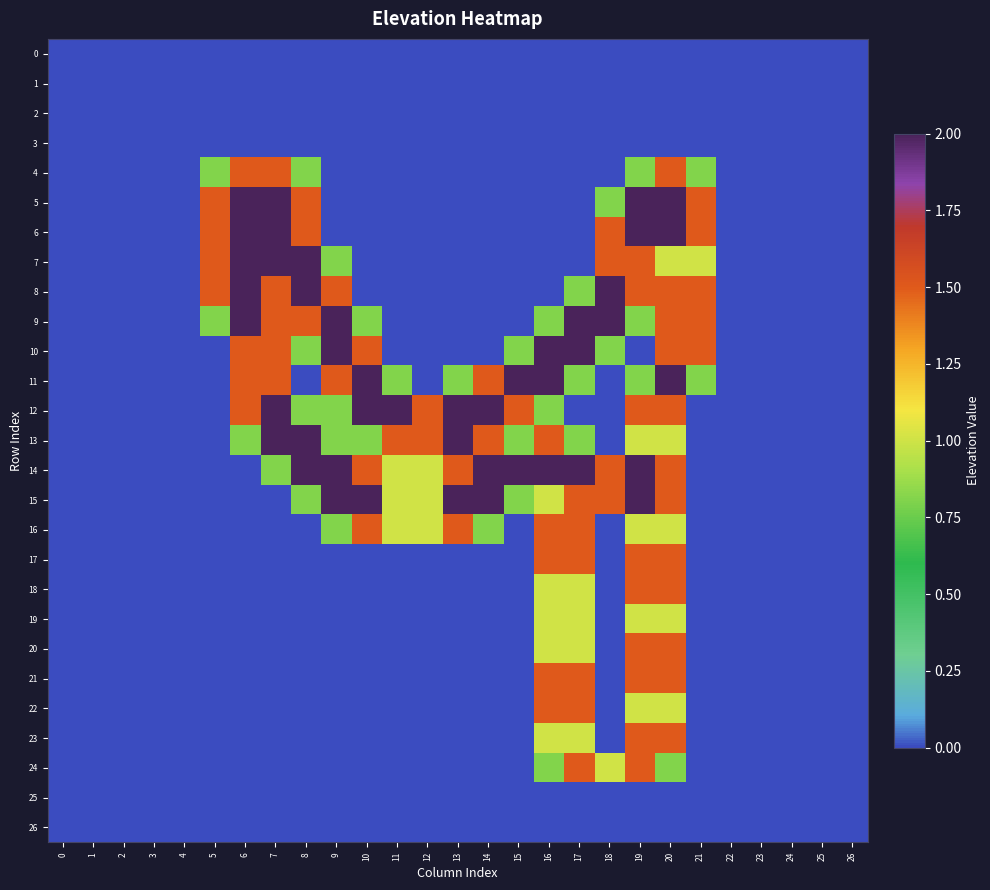

Reading left to right, extract all data points from this chart.

0: 0=0.0	1=0.0	2=0.0	3=0.0	4=0.0	5=0.0	6=0.0	7=0.0	8=0.0	9=0.0	10=0.0	11=0.0	12=0.0	13=0.0	14=0.0	15=0.0	16=0.0	17=0.0	18=0.0	19=0.0	20=0.0	21=0.0	22=0.0	23=0.0	24=0.0	25=0.0	26=0.0
1: 0=0.0	1=0.0	2=0.0	3=0.0	4=0.0	5=0.0	6=0.0	7=0.0	8=0.0	9=0.0	10=0.0	11=0.0	12=0.0	13=0.0	14=0.0	15=0.0	16=0.0	17=0.0	18=0.0	19=0.0	20=0.0	21=0.0	22=0.0	23=0.0	24=0.0	25=0.0	26=0.0
2: 0=0.0	1=0.0	2=0.0	3=0.0	4=0.0	5=0.0	6=0.0	7=0.0	8=0.0	9=0.0	10=0.0	11=0.0	12=0.0	13=0.0	14=0.0	15=0.0	16=0.0	17=0.0	18=0.0	19=0.0	20=0.0	21=0.0	22=0.0	23=0.0	24=0.0	25=0.0	26=0.0
3: 0=0.0	1=0.0	2=0.0	3=0.0	4=0.0	5=0.0	6=0.0	7=0.0	8=0.0	9=0.0	10=0.0	11=0.0	12=0.0	13=0.0	14=0.0	15=0.0	16=0.0	17=0.0	18=0.0	19=0.0	20=0.0	21=0.0	22=0.0	23=0.0	24=0.0	25=0.0	26=0.0
4: 0=0.0	1=0.0	2=0.0	3=0.0	4=0.0	5=0.8	6=1.5	7=1.5	8=0.8	9=0.0	10=0.0	11=0.0	12=0.0	13=0.0	14=0.0	15=0.0	16=0.0	17=0.0	18=0.0	19=0.8	20=1.5	21=0.8	22=0.0	23=0.0	24=0.0	25=0.0	26=0.0
5: 0=0.0	1=0.0	2=0.0	3=0.0	4=0.0	5=1.5	6=2.0	7=2.0	8=1.5	9=0.0	10=0.0	11=0.0	12=0.0	13=0.0	14=0.0	15=0.0	16=0.0	17=0.0	18=0.8	19=2.0	20=2.0	21=1.5	22=0.0	23=0.0	24=0.0	25=0.0	26=0.0
6: 0=0.0	1=0.0	2=0.0	3=0.0	4=0.0	5=1.5	6=2.0	7=2.0	8=1.5	9=0.0	10=0.0	11=0.0	12=0.0	13=0.0	14=0.0	15=0.0	16=0.0	17=0.0	18=1.5	19=2.0	20=2.0	21=1.5	22=0.0	23=0.0	24=0.0	25=0.0	26=0.0
7: 0=0.0	1=0.0	2=0.0	3=0.0	4=0.0	5=1.5	6=2.0	7=2.0	8=2.0	9=0.8	10=0.0	11=0.0	12=0.0	13=0.0	14=0.0	15=0.0	16=0.0	17=0.0	18=1.5	19=1.5	20=1.0	21=1.0	22=0.0	23=0.0	24=0.0	25=0.0	26=0.0
8: 0=0.0	1=0.0	2=0.0	3=0.0	4=0.0	5=1.5	6=2.0	7=1.5	8=2.0	9=1.5	10=0.0	11=0.0	12=0.0	13=0.0	14=0.0	15=0.0	16=0.0	17=0.8	18=2.0	19=1.5	20=1.5	21=1.5	22=0.0	23=0.0	24=0.0	25=0.0	26=0.0
9: 0=0.0	1=0.0	2=0.0	3=0.0	4=0.0	5=0.8	6=2.0	7=1.5	8=1.5	9=2.0	10=0.8	11=0.0	12=0.0	13=0.0	14=0.0	15=0.0	16=0.8	17=2.0	18=2.0	19=0.8	20=1.5	21=1.5	22=0.0	23=0.0	24=0.0	25=0.0	26=0.0
10: 0=0.0	1=0.0	2=0.0	3=0.0	4=0.0	5=0.0	6=1.5	7=1.5	8=0.8	9=2.0	10=1.5	11=0.0	12=0.0	13=0.0	14=0.0	15=0.8	16=2.0	17=2.0	18=0.8	19=0.0	20=1.5	21=1.5	22=0.0	23=0.0	24=0.0	25=0.0	26=0.0
11: 0=0.0	1=0.0	2=0.0	3=0.0	4=0.0	5=0.0	6=1.5	7=1.5	8=0.0	9=1.5	10=2.0	11=0.8	12=0.0	13=0.8	14=1.5	15=2.0	16=2.0	17=0.8	18=0.0	19=0.8	20=2.0	21=0.8	22=0.0	23=0.0	24=0.0	25=0.0	26=0.0
12: 0=0.0	1=0.0	2=0.0	3=0.0	4=0.0	5=0.0	6=1.5	7=2.0	8=0.8	9=0.8	10=2.0	11=2.0	12=1.5	13=2.0	14=2.0	15=1.5	16=0.8	17=0.0	18=0.0	19=1.5	20=1.5	21=0.0	22=0.0	23=0.0	24=0.0	25=0.0	26=0.0
13: 0=0.0	1=0.0	2=0.0	3=0.0	4=0.0	5=0.0	6=0.8	7=2.0	8=2.0	9=0.8	10=0.8	11=1.5	12=1.5	13=2.0	14=1.5	15=0.8	16=1.5	17=0.8	18=0.0	19=1.0	20=1.0	21=0.0	22=0.0	23=0.0	24=0.0	25=0.0	26=0.0
14: 0=0.0	1=0.0	2=0.0	3=0.0	4=0.0	5=0.0	6=0.0	7=0.8	8=2.0	9=2.0	10=1.5	11=1.0	12=1.0	13=1.5	14=2.0	15=2.0	16=2.0	17=2.0	18=1.5	19=2.0	20=1.5	21=0.0	22=0.0	23=0.0	24=0.0	25=0.0	26=0.0
15: 0=0.0	1=0.0	2=0.0	3=0.0	4=0.0	5=0.0	6=0.0	7=0.0	8=0.8	9=2.0	10=2.0	11=1.0	12=1.0	13=2.0	14=2.0	15=0.8	16=1.0	17=1.5	18=1.5	19=2.0	20=1.5	21=0.0	22=0.0	23=0.0	24=0.0	25=0.0	26=0.0
16: 0=0.0	1=0.0	2=0.0	3=0.0	4=0.0	5=0.0	6=0.0	7=0.0	8=0.0	9=0.8	10=1.5	11=1.0	12=1.0	13=1.5	14=0.8	15=0.0	16=1.5	17=1.5	18=0.0	19=1.0	20=1.0	21=0.0	22=0.0	23=0.0	24=0.0	25=0.0	26=0.0
17: 0=0.0	1=0.0	2=0.0	3=0.0	4=0.0	5=0.0	6=0.0	7=0.0	8=0.0	9=0.0	10=0.0	11=0.0	12=0.0	13=0.0	14=0.0	15=0.0	16=1.5	17=1.5	18=0.0	19=1.5	20=1.5	21=0.0	22=0.0	23=0.0	24=0.0	25=0.0	26=0.0
18: 0=0.0	1=0.0	2=0.0	3=0.0	4=0.0	5=0.0	6=0.0	7=0.0	8=0.0	9=0.0	10=0.0	11=0.0	12=0.0	13=0.0	14=0.0	15=0.0	16=1.0	17=1.0	18=0.0	19=1.5	20=1.5	21=0.0	22=0.0	23=0.0	24=0.0	25=0.0	26=0.0
19: 0=0.0	1=0.0	2=0.0	3=0.0	4=0.0	5=0.0	6=0.0	7=0.0	8=0.0	9=0.0	10=0.0	11=0.0	12=0.0	13=0.0	14=0.0	15=0.0	16=1.0	17=1.0	18=0.0	19=1.0	20=1.0	21=0.0	22=0.0	23=0.0	24=0.0	25=0.0	26=0.0
20: 0=0.0	1=0.0	2=0.0	3=0.0	4=0.0	5=0.0	6=0.0	7=0.0	8=0.0	9=0.0	10=0.0	11=0.0	12=0.0	13=0.0	14=0.0	15=0.0	16=1.0	17=1.0	18=0.0	19=1.5	20=1.5	21=0.0	22=0.0	23=0.0	24=0.0	25=0.0	26=0.0
21: 0=0.0	1=0.0	2=0.0	3=0.0	4=0.0	5=0.0	6=0.0	7=0.0	8=0.0	9=0.0	10=0.0	11=0.0	12=0.0	13=0.0	14=0.0	15=0.0	16=1.5	17=1.5	18=0.0	19=1.5	20=1.5	21=0.0	22=0.0	23=0.0	24=0.0	25=0.0	26=0.0
22: 0=0.0	1=0.0	2=0.0	3=0.0	4=0.0	5=0.0	6=0.0	7=0.0	8=0.0	9=0.0	10=0.0	11=0.0	12=0.0	13=0.0	14=0.0	15=0.0	16=1.5	17=1.5	18=0.0	19=1.0	20=1.0	21=0.0	22=0.0	23=0.0	24=0.0	25=0.0	26=0.0
23: 0=0.0	1=0.0	2=0.0	3=0.0	4=0.0	5=0.0	6=0.0	7=0.0	8=0.0	9=0.0	10=0.0	11=0.0	12=0.0	13=0.0	14=0.0	15=0.0	16=1.0	17=1.0	18=0.0	19=1.5	20=1.5	21=0.0	22=0.0	23=0.0	24=0.0	25=0.0	26=0.0
24: 0=0.0	1=0.0	2=0.0	3=0.0	4=0.0	5=0.0	6=0.0	7=0.0	8=0.0	9=0.0	10=0.0	11=0.0	12=0.0	13=0.0	14=0.0	15=0.0	16=0.8	17=1.5	18=1.0	19=1.5	20=0.8	21=0.0	22=0.0	23=0.0	24=0.0	25=0.0	26=0.0
25: 0=0.0	1=0.0	2=0.0	3=0.0	4=0.0	5=0.0	6=0.0	7=0.0	8=0.0	9=0.0	10=0.0	11=0.0	12=0.0	13=0.0	14=0.0	15=0.0	16=0.0	17=0.0	18=0.0	19=0.0	20=0.0	21=0.0	22=0.0	23=0.0	24=0.0	25=0.0	26=0.0
26: 0=0.0	1=0.0	2=0.0	3=0.0	4=0.0	5=0.0	6=0.0	7=0.0	8=0.0	9=0.0	10=0.0	11=0.0	12=0.0	13=0.0	14=0.0	15=0.0	16=0.0	17=0.0	18=0.0	19=0.0	20=0.0	21=0.0	22=0.0	23=0.0	24=0.0	25=0.0	26=0.0